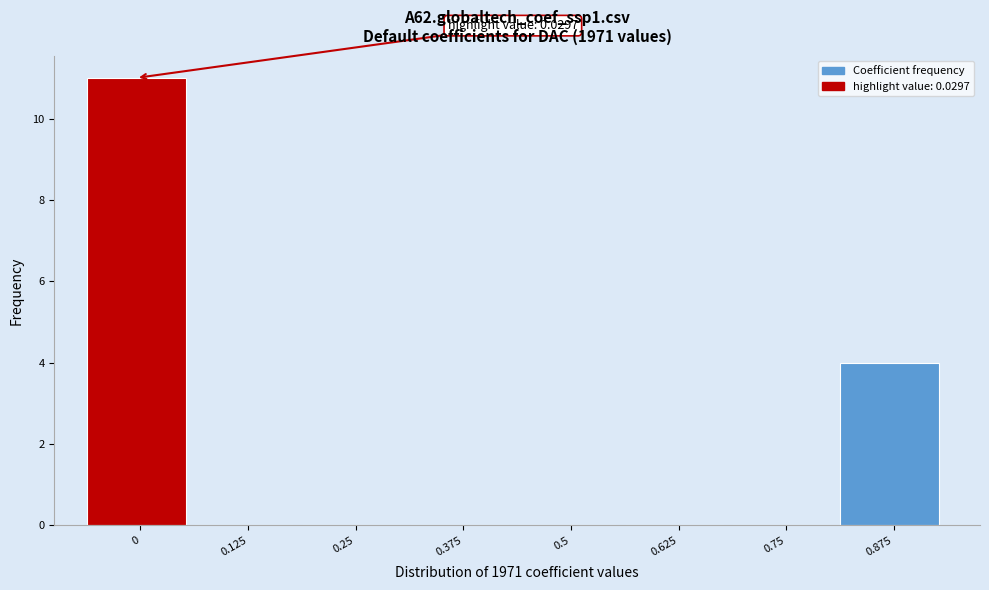

Reading right to left, extract all data points from this chart.

0.875=4	0.75=0	0.625=0	0.5=0	0.375=0	0.25=0	0.125=0	0=11